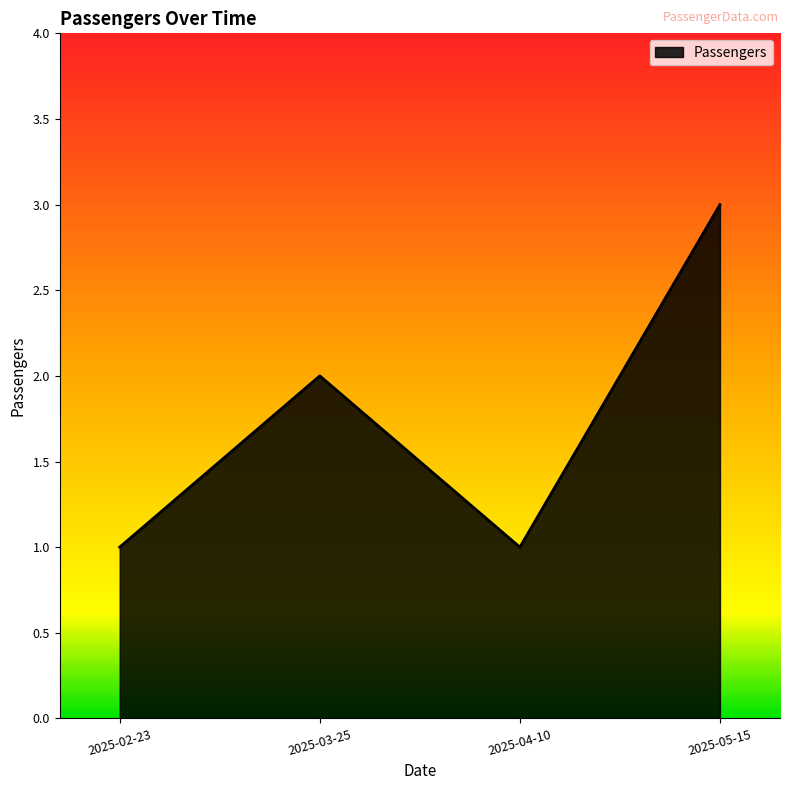

The value at 2025-02-23 is 2. True or false?

False